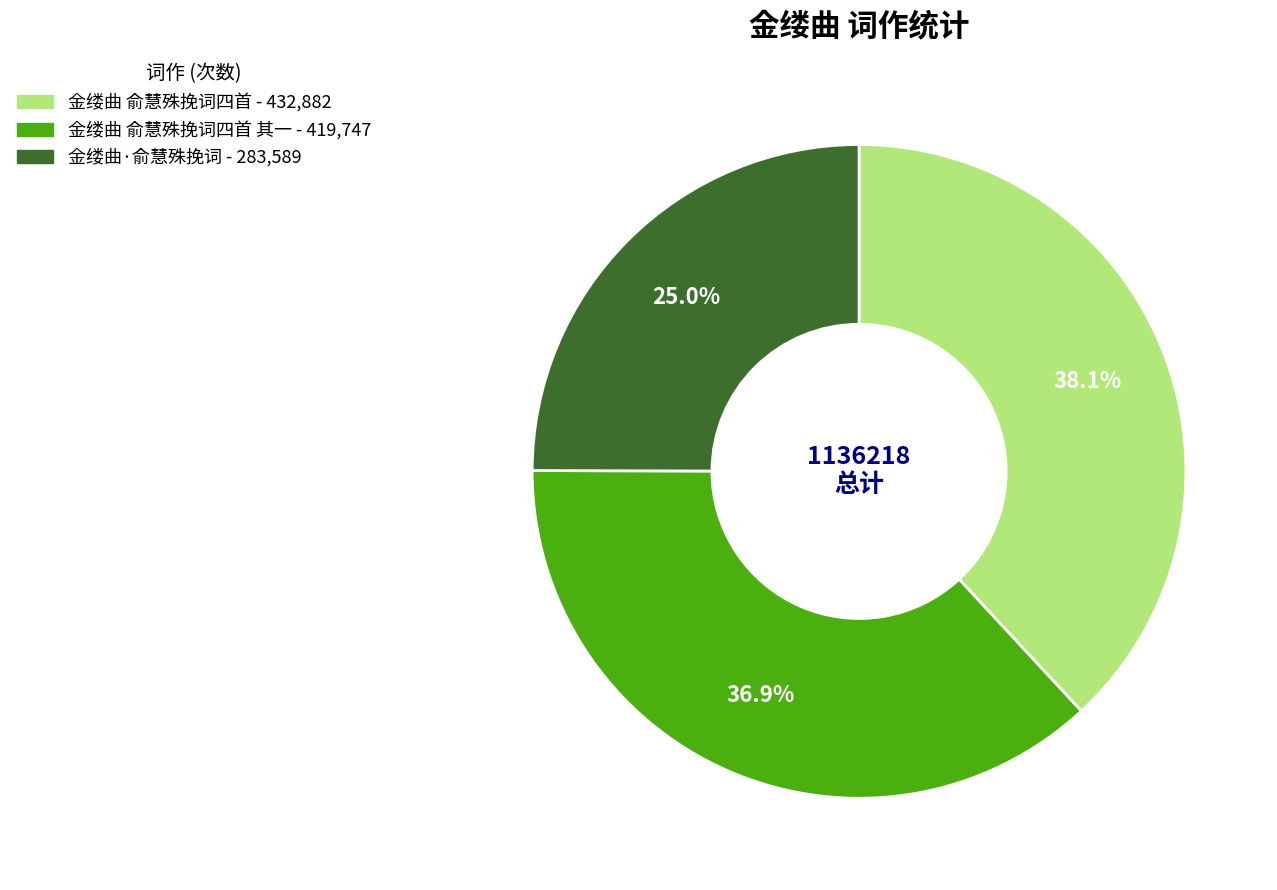

Does any single category account for the majority?

No